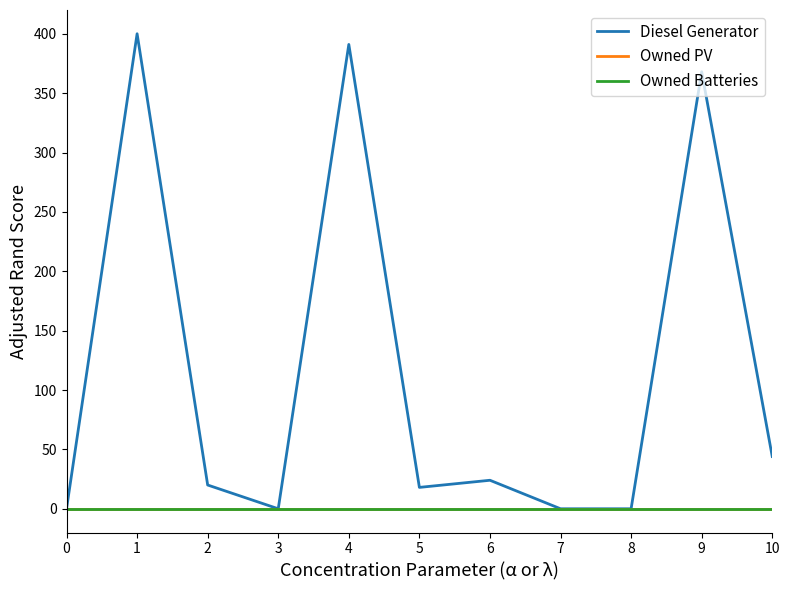

Is this an area chart (filled region under the line)?

No